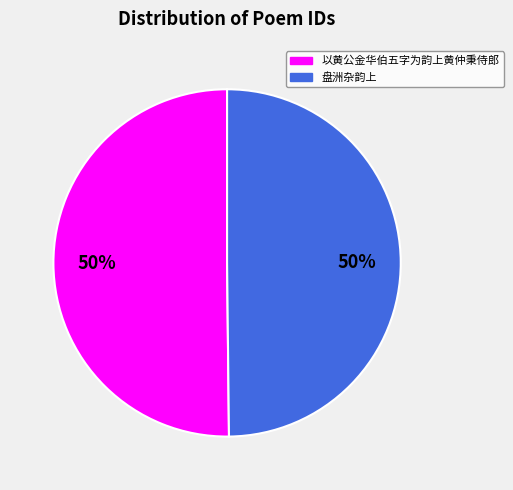

To the nearest percent, what is the average slice percentage?

50%